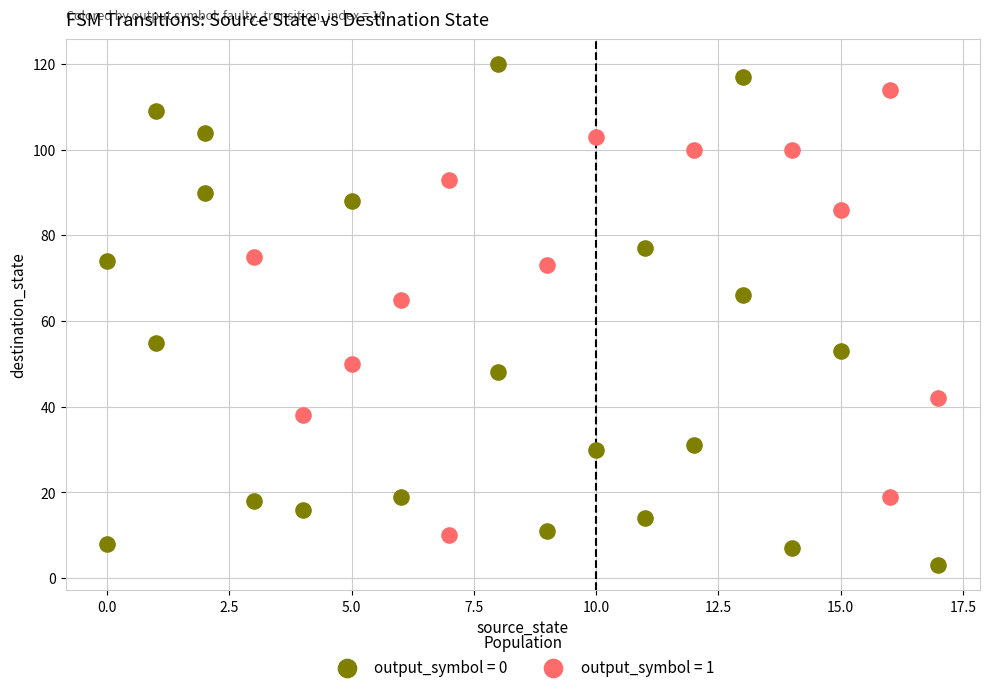

Which series reaches the minimum Y coordinate?

output_symbol = 0